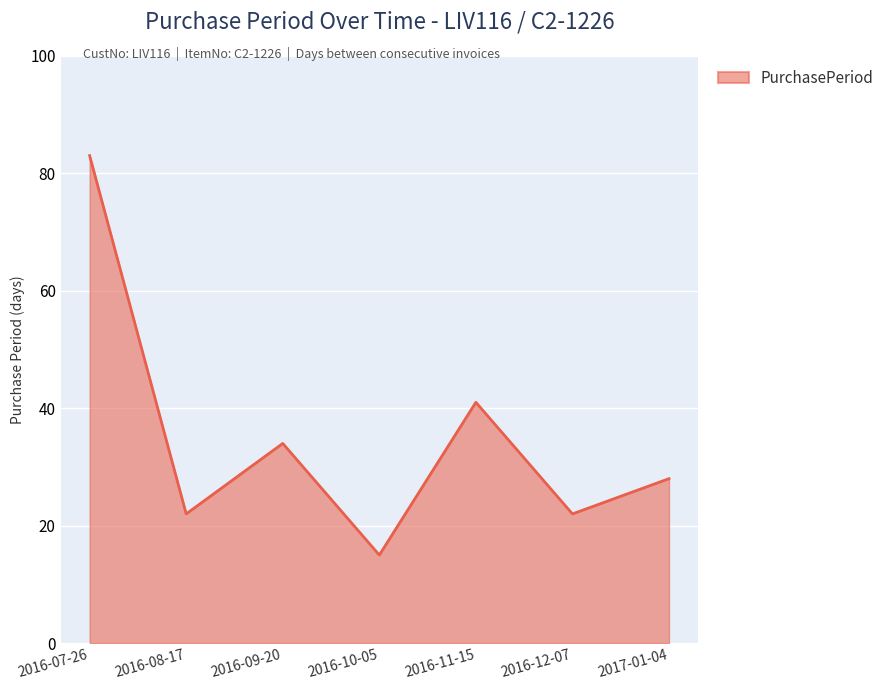

What is the change in value from 2016-09-20 to 2016-10-05?

-19